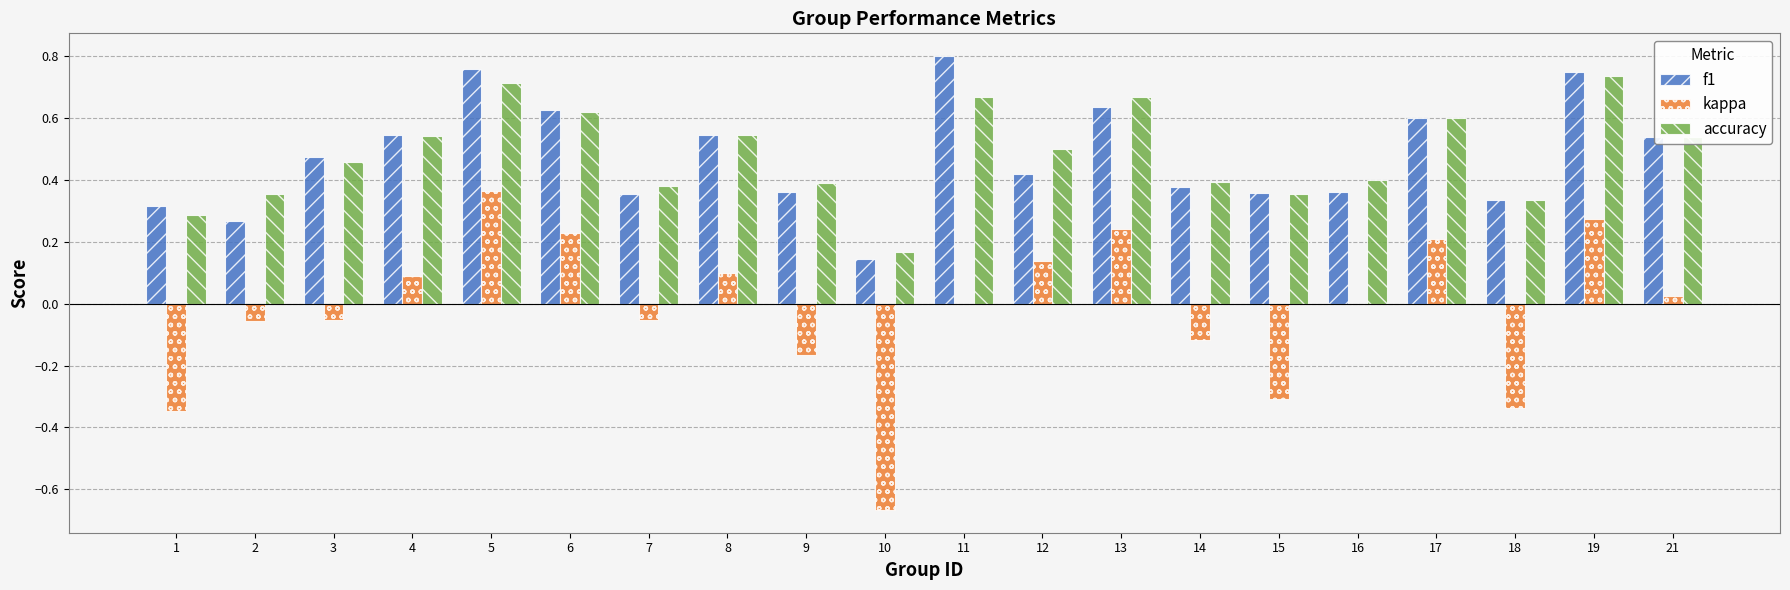

Which series changed the most between 6 and 19?

f1